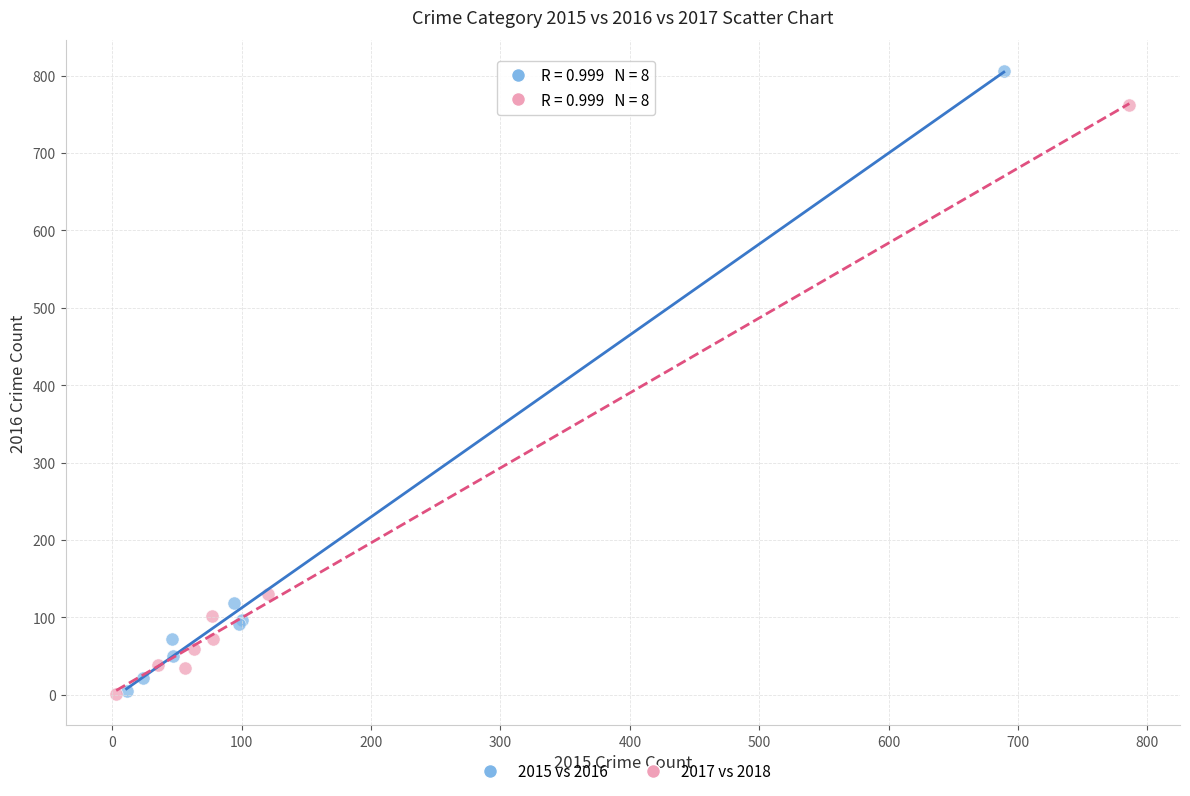

Which series has the widest spread of Y values?

2015 vs 2016